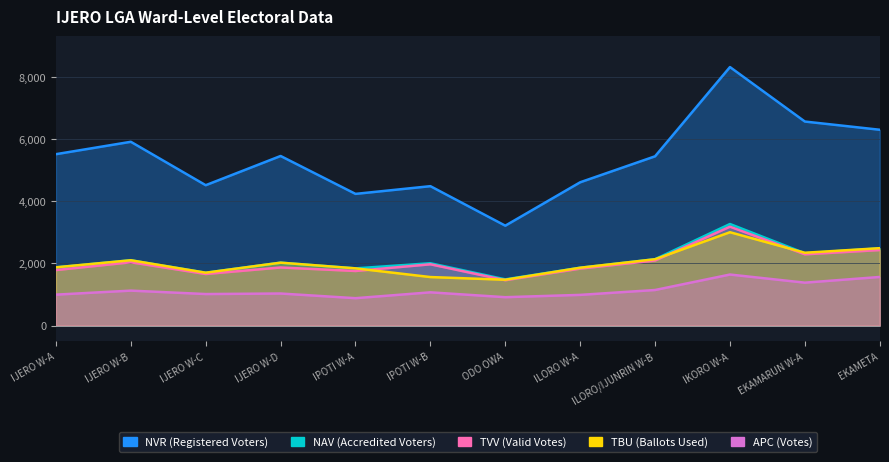

What is the difference between the maximum and minimum values in the NAV series?

1779